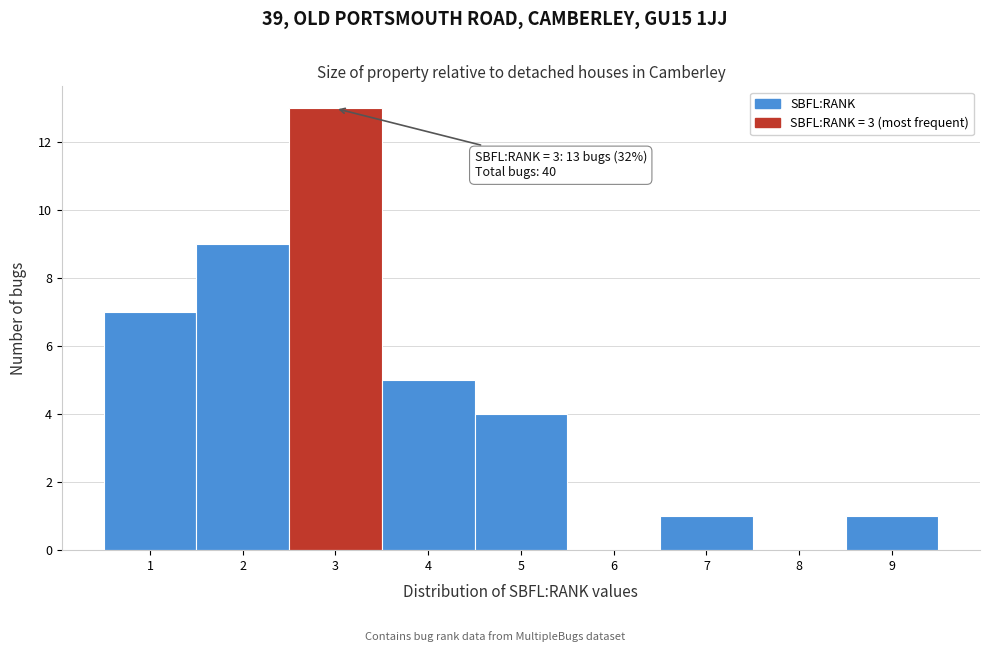

Which range on the x-axis has the tallest bar?

2.5 to 3.5